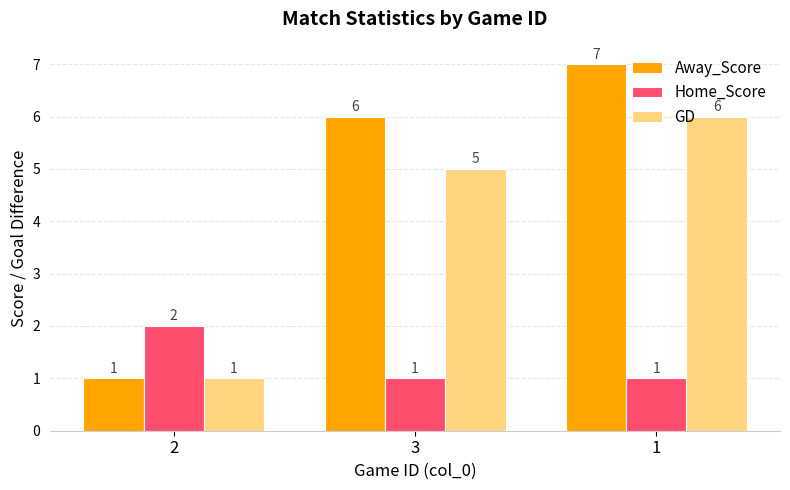

What is the difference between the highest and lowest values at 3?

5